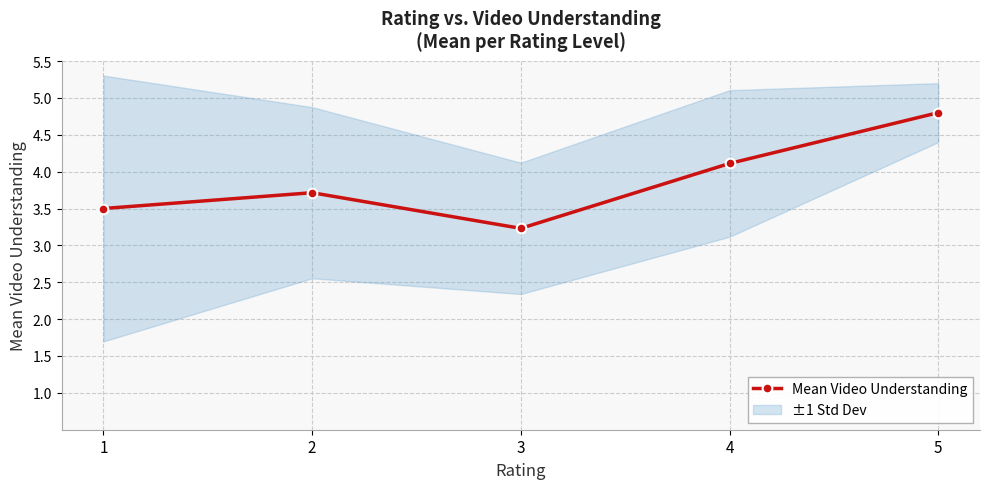

Approximately how many times larger is the value at 5 compared to 4?

1.2